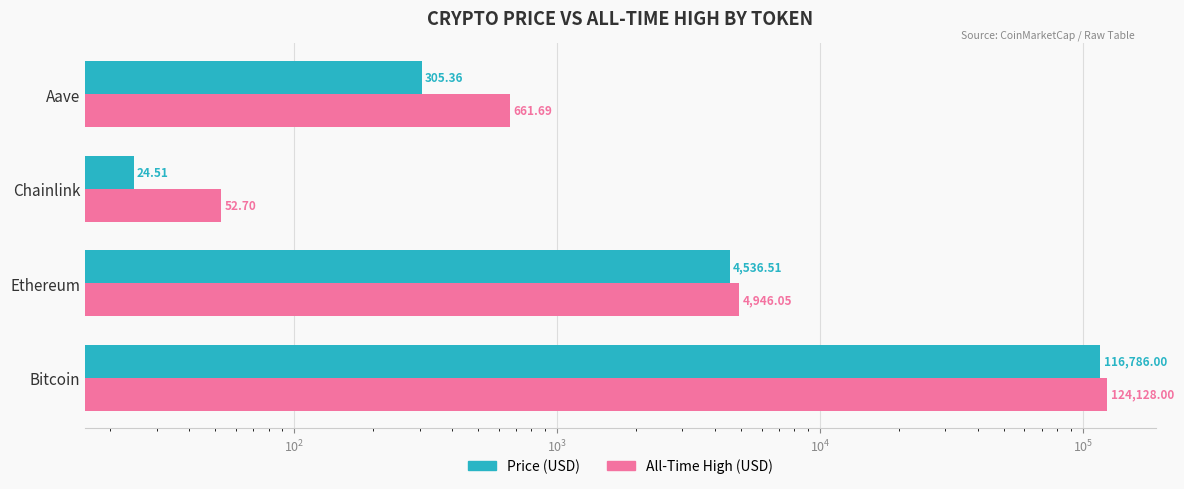

Between Chainlink and Aave, which series saw the biggest shift?

allTimeHigh